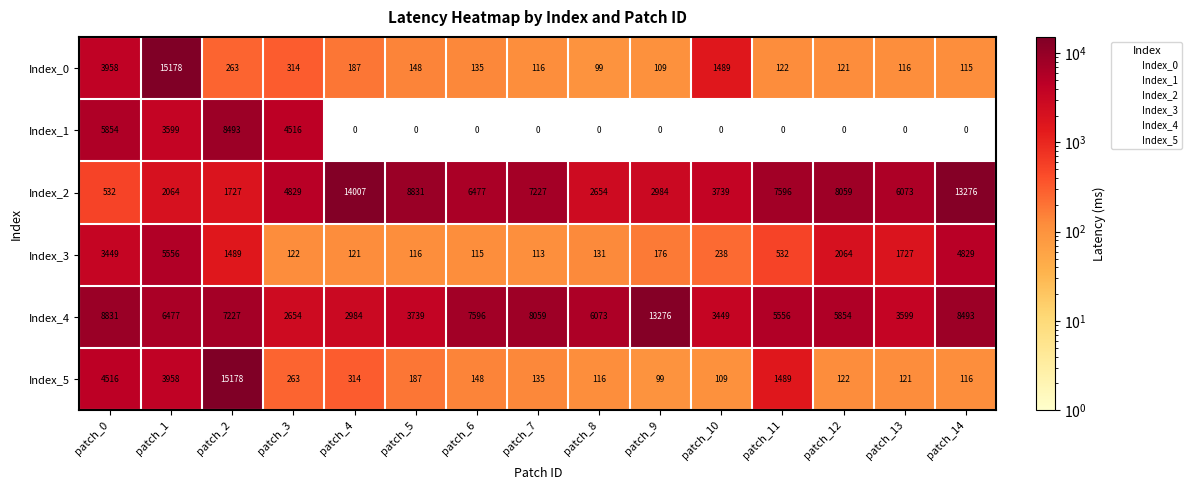

What is the total value across all series at patch_0?

27140